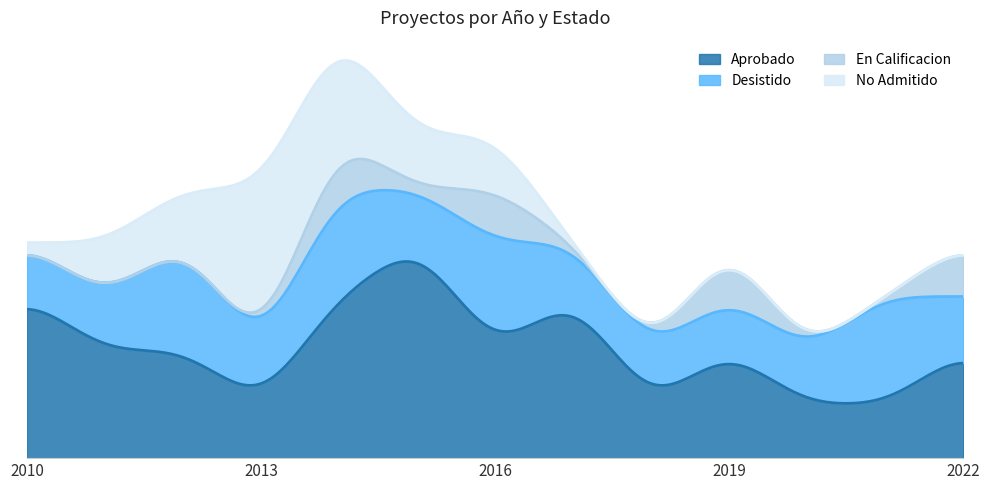

What is the sum of all No Admitido values?

9